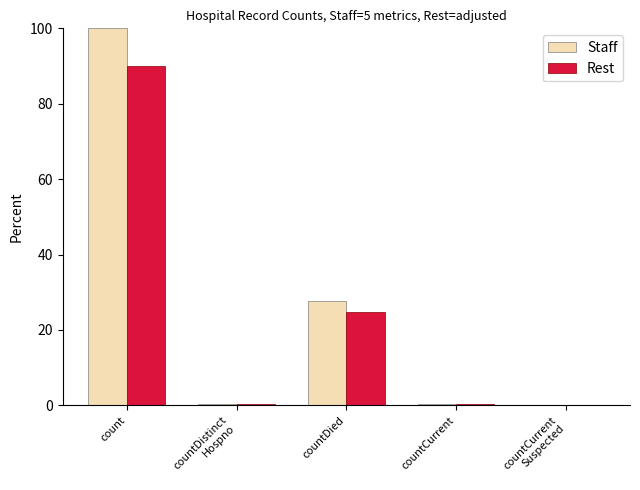

What is the sum of all Staff values?

128.3